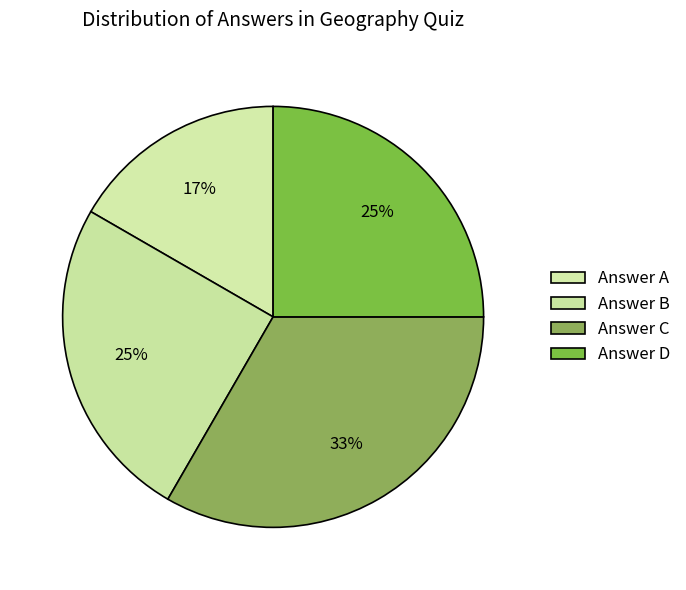

How many segments does this pie chart have?

4